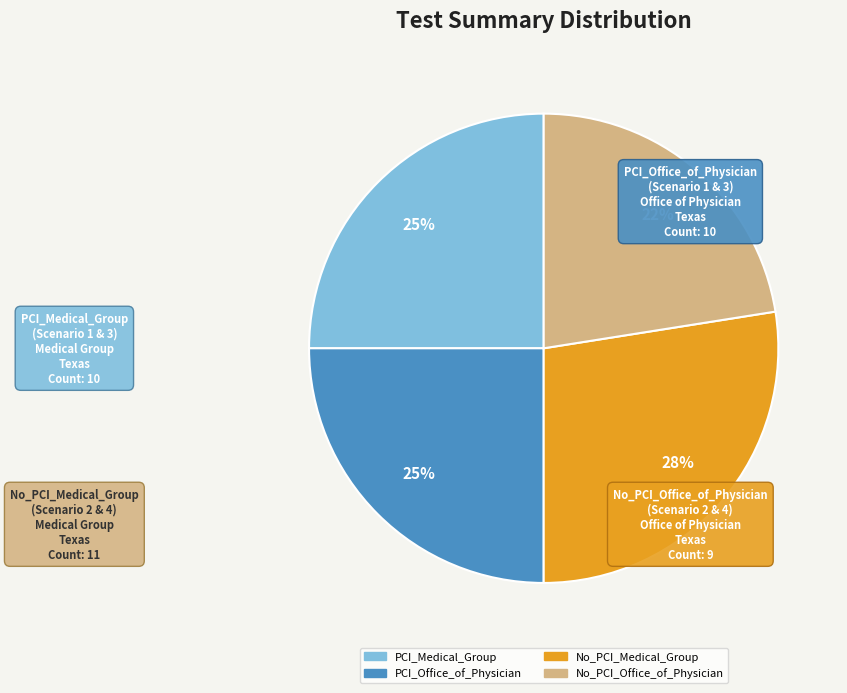

How many segments does this pie chart have?

4